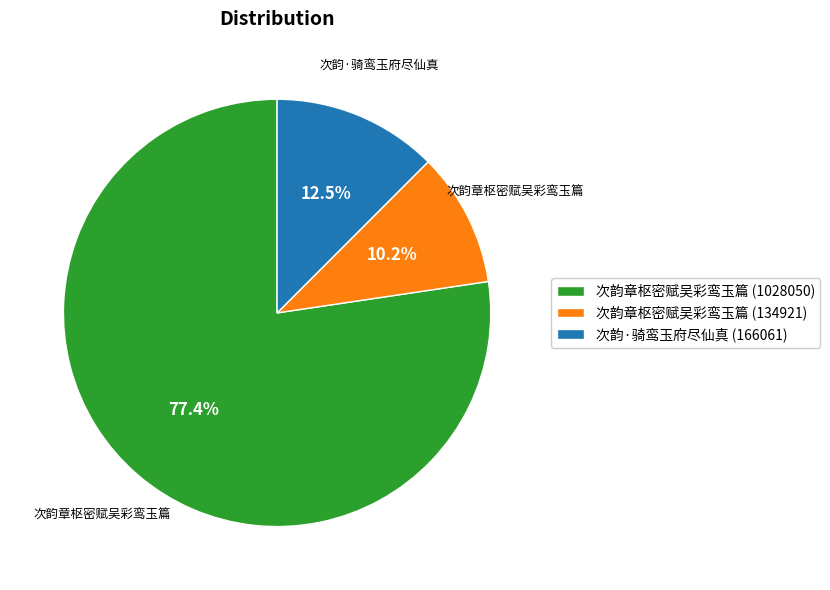

Combined, do 次韵·骑鸾玉府尽仙真 (166061) and 次韵章枢密赋吴彩鸾玉篇 (1028050) account for over 50%?

Yes